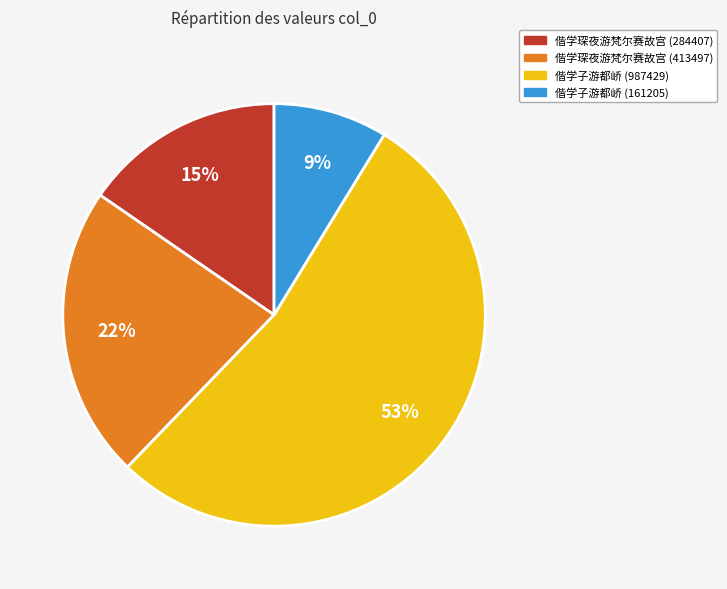

The 偕学琛夜游梵尔赛故宫 (413497) slice represents 22% of the pie. True or false?

True